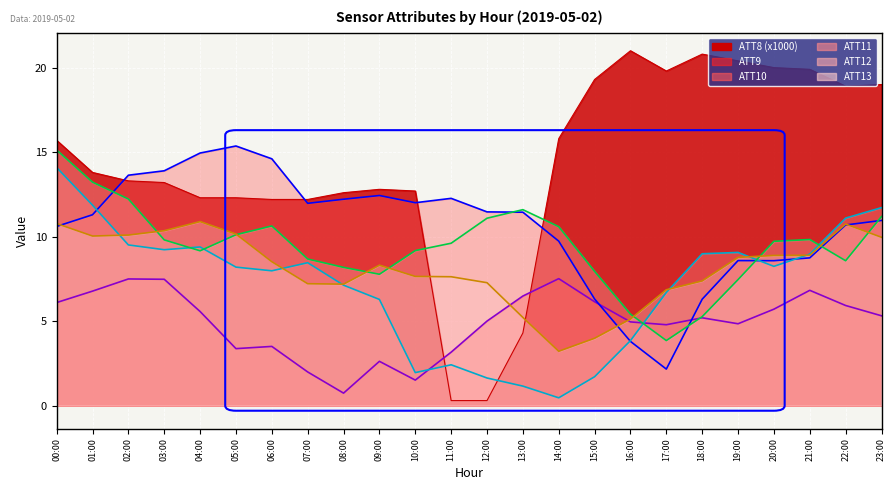

Which label corresponds to the smallest value in the chart?

11:00